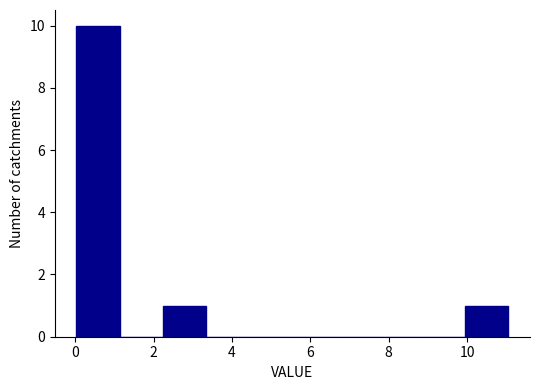

Over which range of the x-axis is the bar tallest?

0.0 to 1.2